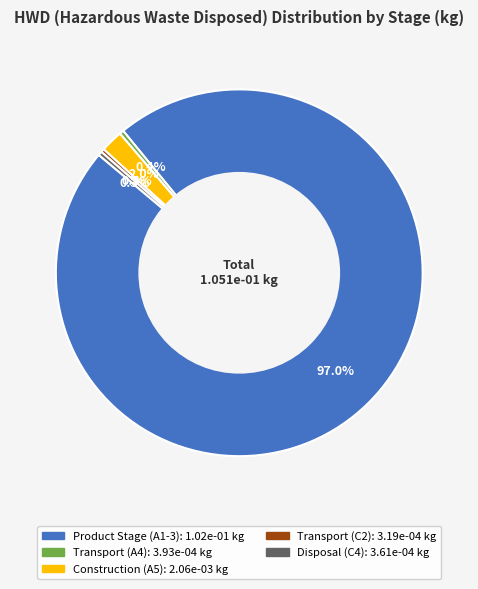

The Transport (C2) slice represents 15% of the pie. True or false?

False